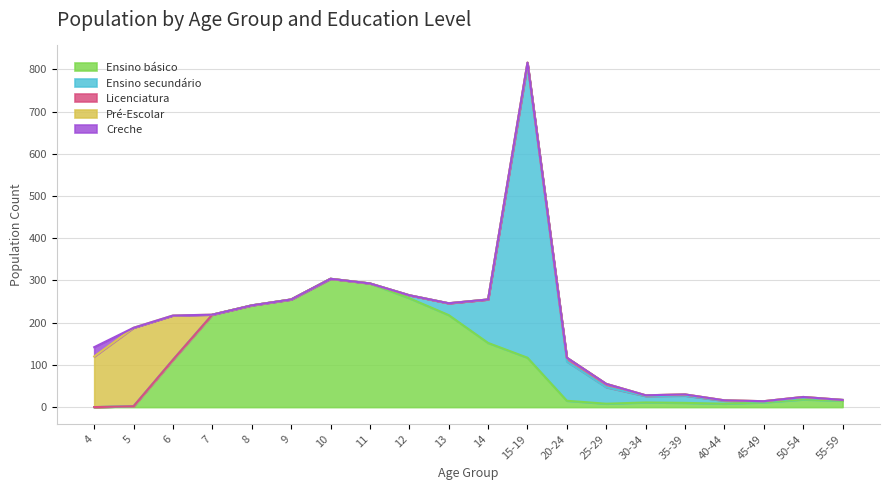

How many data points does each series have?

20